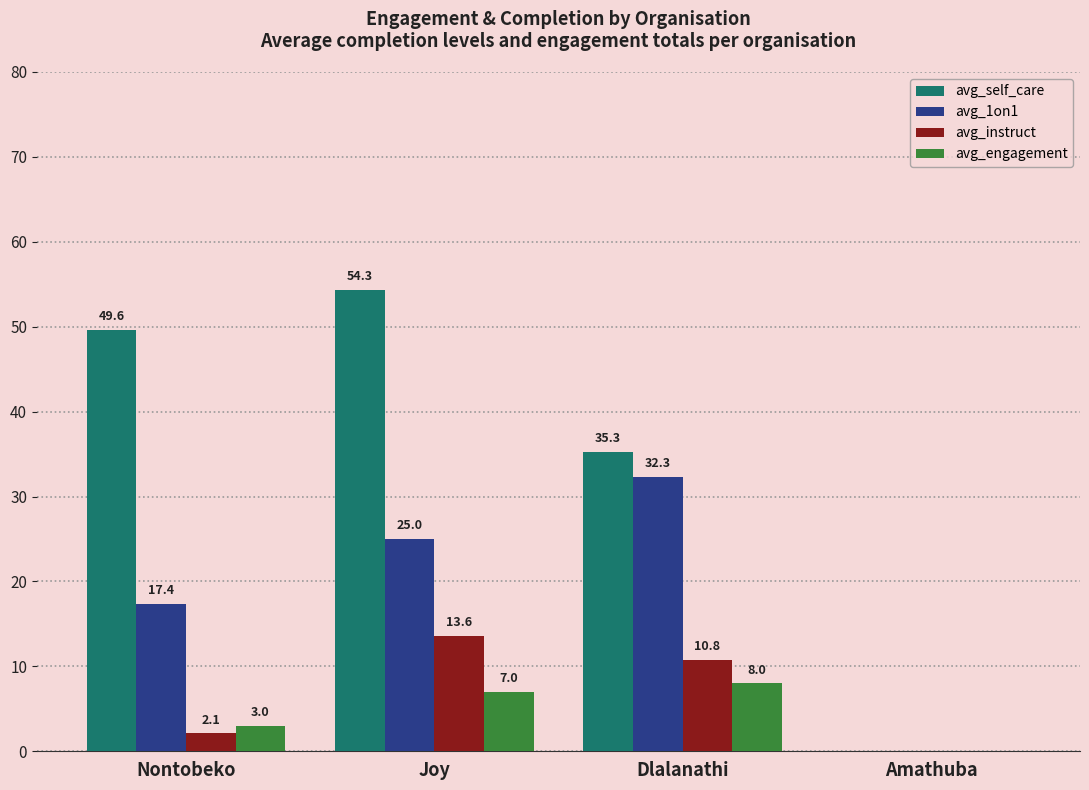

What is the total value across all series at Joy?

99.9